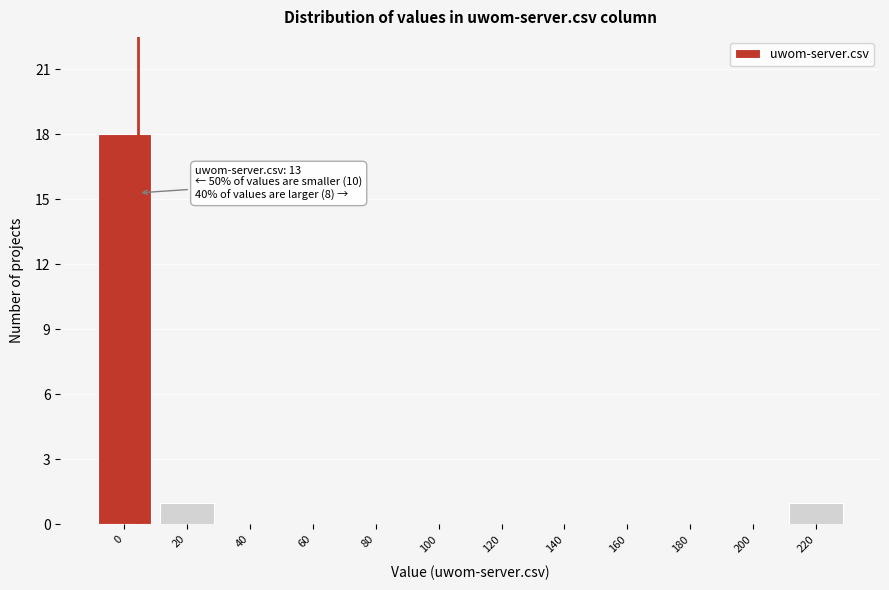

Reading right to left, extract all data points from this chart.

220=1	200=0	180=0	160=0	140=0	120=0	100=0	80=0	60=0	40=0	20=1	0=18